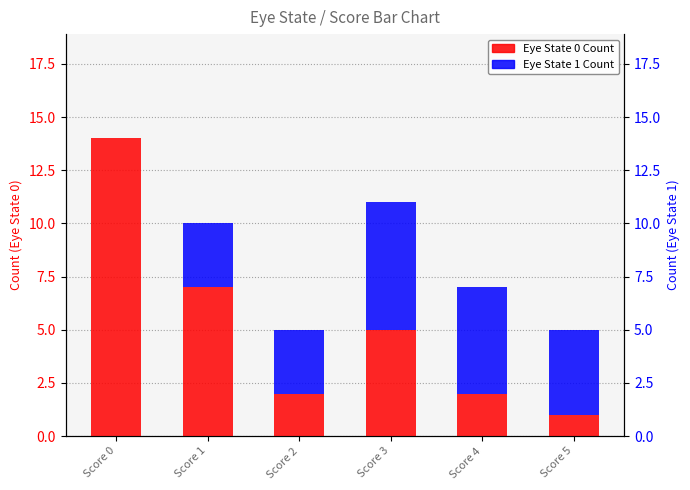

Which category has the highest value in the Eye State 0 Count series?

Score 0